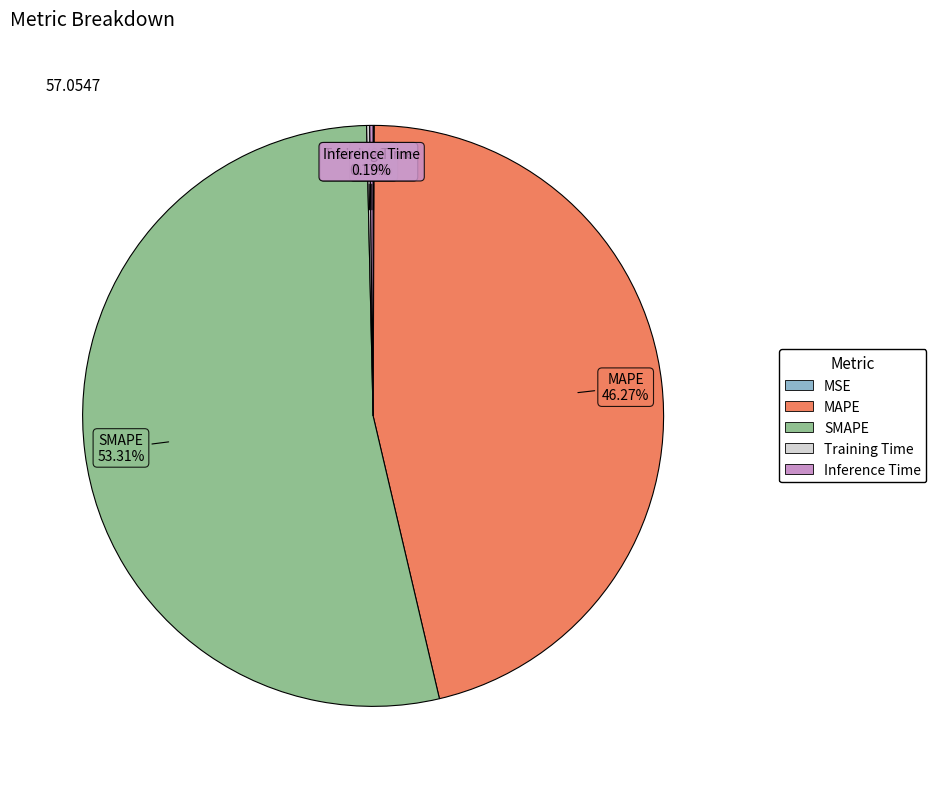

Which slice is the largest?

SMAPE